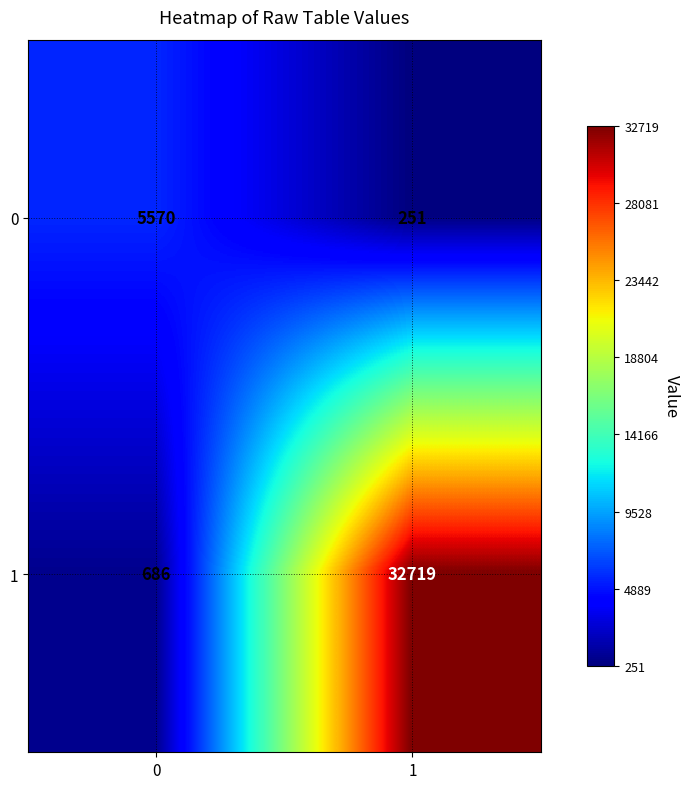

What is the smallest value displayed?

251